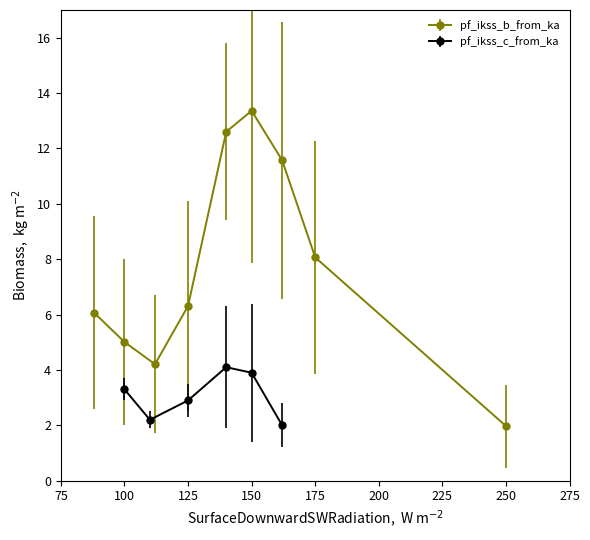

The pf_skss_b_from_mw series shows -10.7 at Line_2. True or false?

False